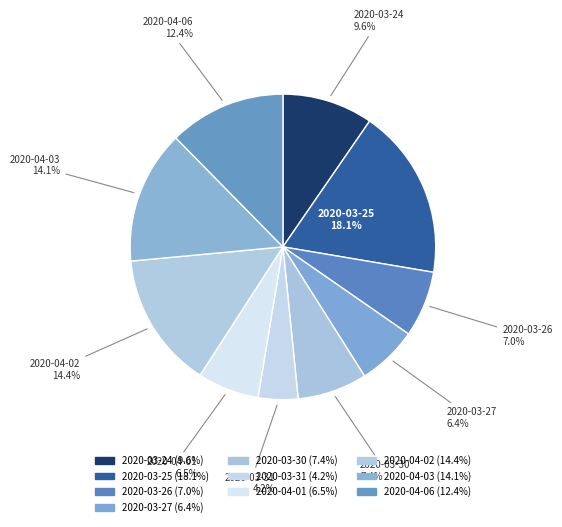

How many segments does this pie chart have?

10